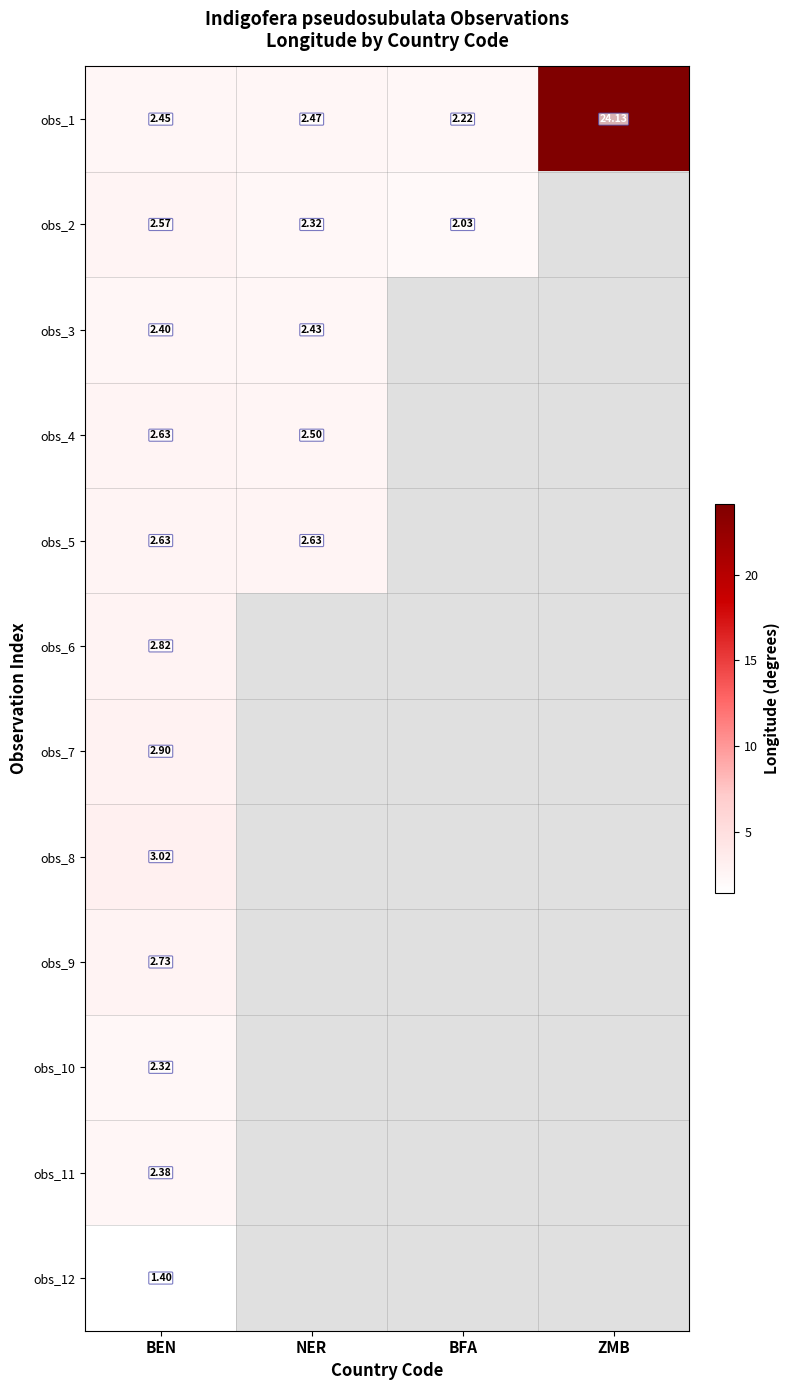

Which category has the highest value in the obs_1 series?

ZMB